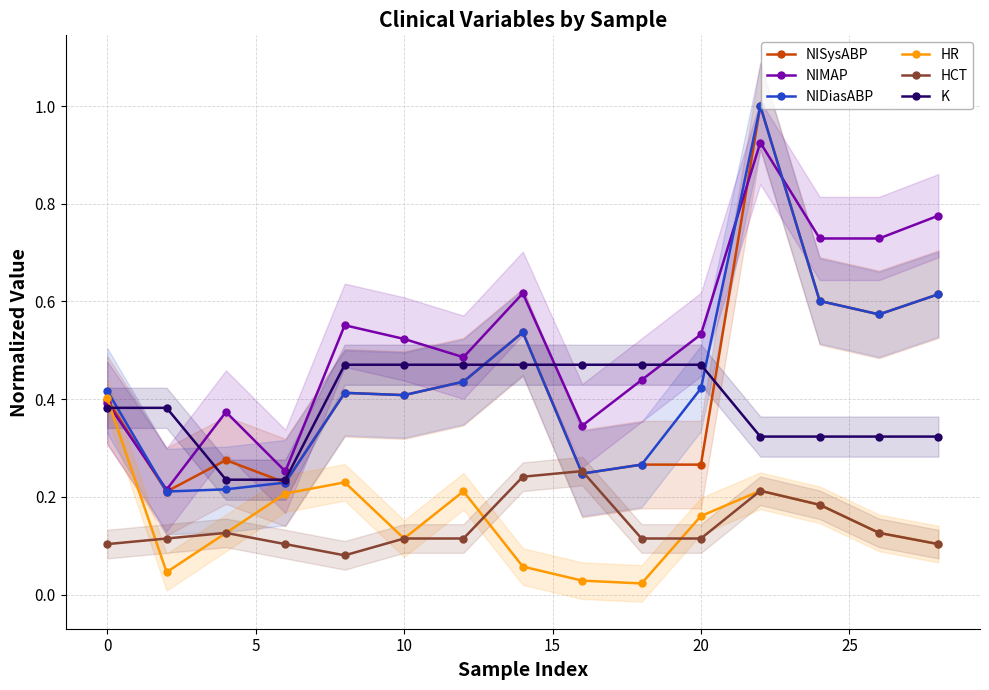

True or false: NIMAP and HCT intersect in this chart.

False